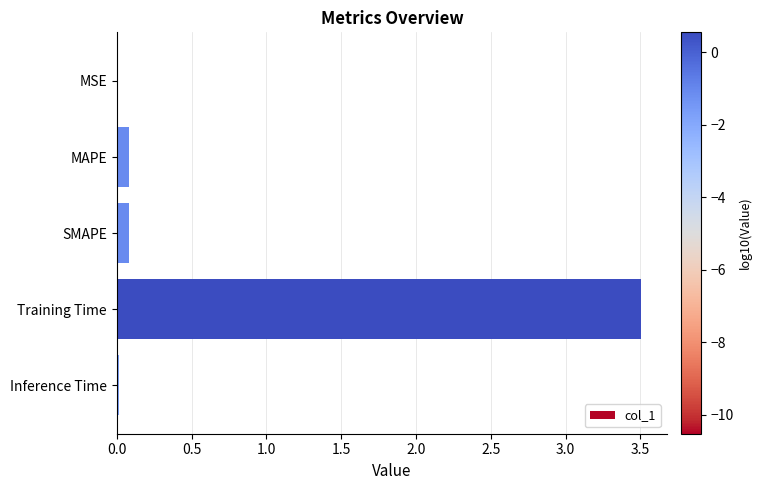

What is the maximum value shown in the chart?

3.5